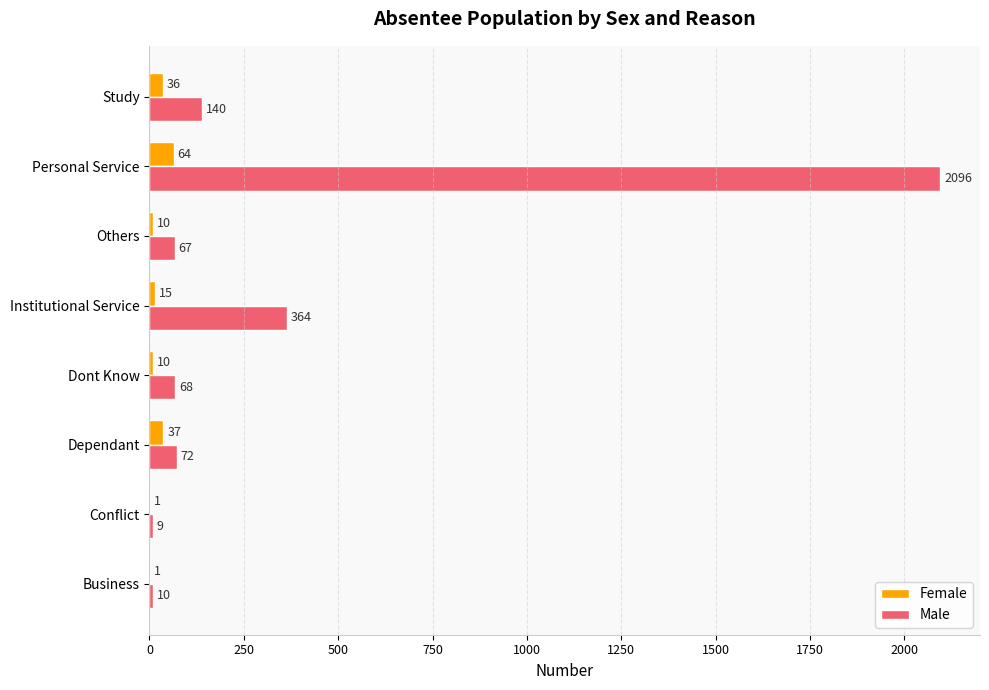

What is the sum of the Male values at Personal Service and Others?

2163